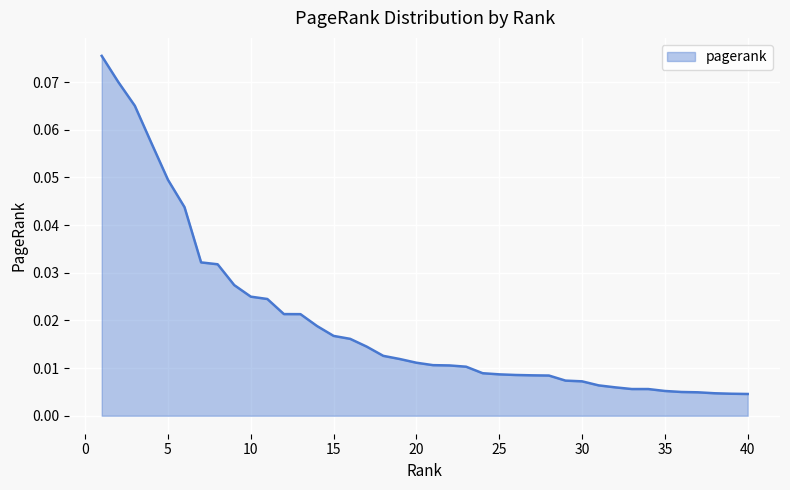

Reading left to right, list all the values displayed in this chart.

1=0.1	2=0.1	3=0.1	4=0.1	5=0.0	6=0.0	7=0.0	8=0.0	9=0.0	10=0.0	11=0.0	12=0.0	13=0.0	14=0.0	15=0.0	16=0.0	17=0.0	18=0.0	19=0.0	20=0.0	21=0.0	22=0.0	23=0.0	24=0.0	25=0.0	26=0.0	27=0.0	28=0.0	29=0.0	30=0.0	31=0.0	32=0.0	33=0.0	34=0.0	35=0.0	36=0.0	37=0.0	38=0.0	39=0.0	40=0.0